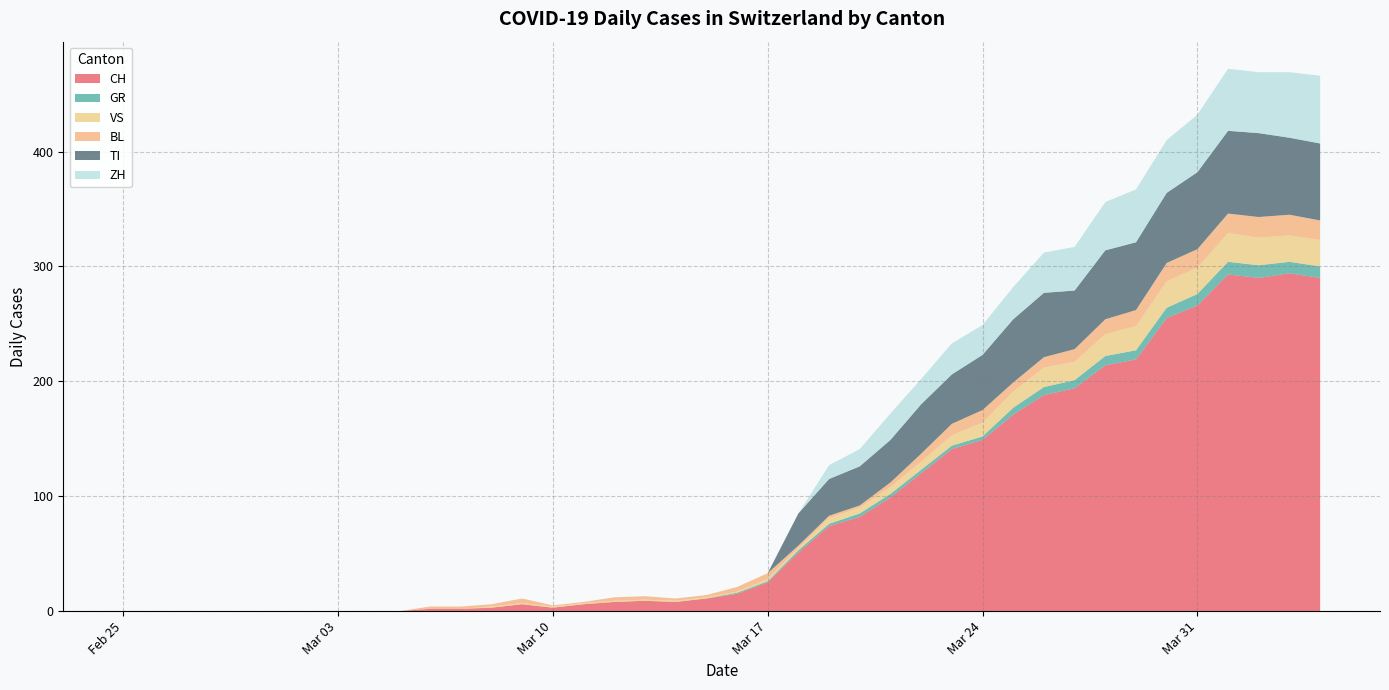

Reading right to left, list all the values displayed in this chart.

CH: 2020-04-04=290	2020-04-03=294	2020-04-02=290	2020-04-01=293	2020-03-31=266	2020-03-30=255	2020-03-29=219	2020-03-28=214	2020-03-27=194	2020-03-26=188	2020-03-25=171	2020-03-24=149	2020-03-23=141	2020-03-22=120	2020-03-21=99	2020-03-20=82	2020-03-19=74	2020-03-18=51	2020-03-17=25	2020-03-16=15	2020-03-15=11	2020-03-14=8	2020-03-13=9	2020-03-12=8	2020-03-11=6	2020-03-10=3	2020-03-09=6	2020-03-08=3	2020-03-07=2	2020-03-06=2	2020-03-05=0	2020-03-04=0	2020-03-03=0	2020-03-02=0	2020-03-01=0	2020-02-29=0	2020-02-28=0	2020-02-27=0	2020-02-26=0	2020-02-25=0
GR: 2020-04-04=10	2020-04-03=10	2020-04-02=11	2020-04-01=11	2020-03-31=10	2020-03-30=9	2020-03-29=8	2020-03-28=8	2020-03-27=7	2020-03-26=7	2020-03-25=6	2020-03-24=3	2020-03-23=3	2020-03-22=3	2020-03-21=3	2020-03-20=3	2020-03-19=2	2020-03-18=2	2020-03-17=1	2020-03-16=1	2020-03-15=0	2020-03-14=0	2020-03-13=0	2020-03-12=0	2020-03-11=0	2020-03-10=0	2020-03-09=0	2020-03-08=0	2020-03-07=0	2020-03-06=0	2020-03-05=0	2020-03-04=0	2020-03-03=0	2020-03-02=0	2020-03-01=0	2020-02-29=0	2020-02-28=0	2020-02-27=0	2020-02-26=0	2020-02-25=0
VS: 2020-04-04=23	2020-04-03=23	2020-04-02=24	2020-04-01=25	2020-03-31=23	2020-03-30=23	2020-03-29=21	2020-03-28=19	2020-03-27=16	2020-03-26=17	2020-03-25=14	2020-03-24=12	2020-03-23=9	2020-03-22=7	2020-03-21=6	2020-03-20=5	2020-03-19=5	2020-03-18=2	2020-03-17=2	2020-03-16=1	2020-03-15=1	2020-03-14=1	2020-03-13=1	2020-03-12=1	2020-03-11=1	2020-03-10=1	2020-03-09=1	2020-03-08=1	2020-03-07=0	2020-03-06=0	2020-03-05=0	2020-03-04=0	2020-03-03=0	2020-03-02=0	2020-03-01=0	2020-02-29=0	2020-02-28=0	2020-02-27=0	2020-02-26=0	2020-02-25=0
BL: 2020-04-04=17	2020-04-03=18	2020-04-02=18	2020-04-01=17	2020-03-31=16	2020-03-30=16	2020-03-29=14	2020-03-28=13	2020-03-27=11	2020-03-26=9	2020-03-25=8	2020-03-24=11	2020-03-23=10	2020-03-22=7	2020-03-21=4	2020-03-20=2	2020-03-19=2	2020-03-18=2	2020-03-17=5	2020-03-16=4	2020-03-15=2	2020-03-14=2	2020-03-13=3	2020-03-12=3	2020-03-11=1	2020-03-10=1	2020-03-09=4	2020-03-08=2	2020-03-07=2	2020-03-06=2	2020-03-05=0	2020-03-04=0	2020-03-03=0	2020-03-02=0	2020-03-01=0	2020-02-29=0	2020-02-28=0	2020-02-27=0	2020-02-26=0	2020-02-25=0
TI: 2020-04-04=67	2020-04-03=67	2020-04-02=73	2020-04-01=72	2020-03-31=67	2020-03-30=61	2020-03-29=59	2020-03-28=60	2020-03-27=51	2020-03-26=56	2020-03-25=55	2020-03-24=48	2020-03-23=43	2020-03-22=43	2020-03-21=37	2020-03-20=34	2020-03-19=32	2020-03-18=28	2020-03-17=0	2020-03-16=0	2020-03-15=0	2020-03-14=0	2020-03-13=0	2020-03-12=0	2020-03-11=0	2020-03-10=0	2020-03-09=0	2020-03-08=0	2020-03-07=0	2020-03-06=0	2020-03-05=0	2020-03-04=0	2020-03-03=0	2020-03-02=0	2020-03-01=0	2020-02-29=0	2020-02-28=0	2020-02-27=0	2020-02-26=0	2020-02-25=0
ZH: 2020-04-04=59	2020-04-03=57	2020-04-02=53	2020-04-01=54	2020-03-31=50	2020-03-30=46	2020-03-29=46	2020-03-28=42	2020-03-27=38	2020-03-26=35	2020-03-25=28	2020-03-24=26	2020-03-23=27	2020-03-22=22	2020-03-21=23	2020-03-20=15	2020-03-19=12	2020-03-18=0	2020-03-17=0	2020-03-16=0	2020-03-15=0	2020-03-14=0	2020-03-13=0	2020-03-12=0	2020-03-11=0	2020-03-10=0	2020-03-09=0	2020-03-08=0	2020-03-07=0	2020-03-06=0	2020-03-05=0	2020-03-04=0	2020-03-03=0	2020-03-02=0	2020-03-01=0	2020-02-29=0	2020-02-28=0	2020-02-27=0	2020-02-26=0	2020-02-25=0